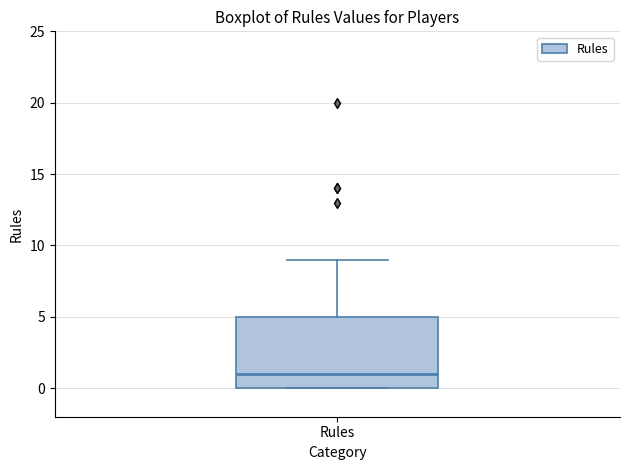

Where is the lower edge of the box for Rules on the y-axis? The values are not printed on the chart, so give them approximately, as read against the axis.

0